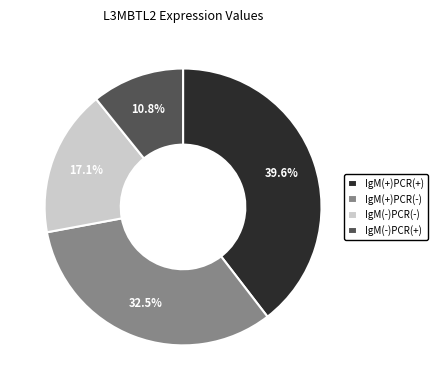

Is the sum of IgM(+)PCR(+) and IgM(-)PCR(+) greater than half?

Yes